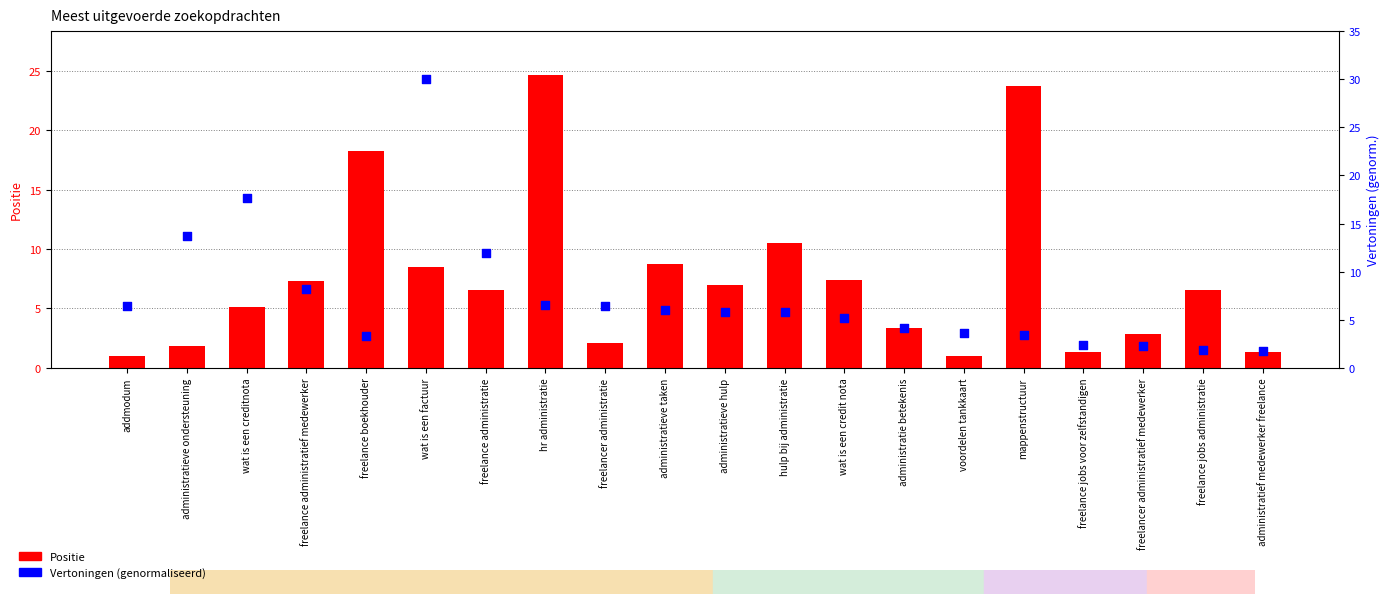

At how many categories does at least one series exceed 24?

2